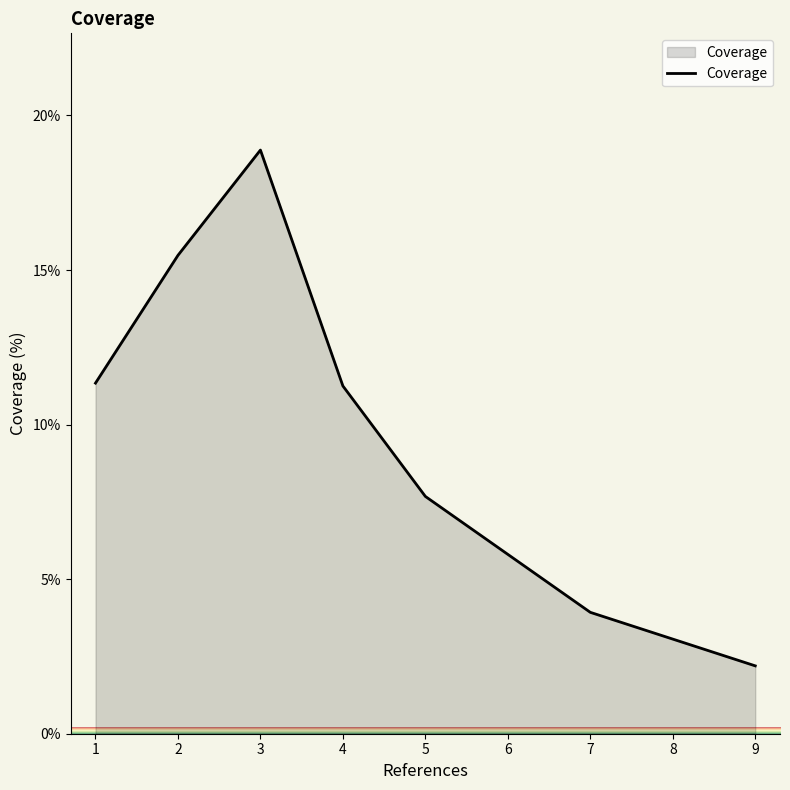

What is the approximate value at 7?

3.9